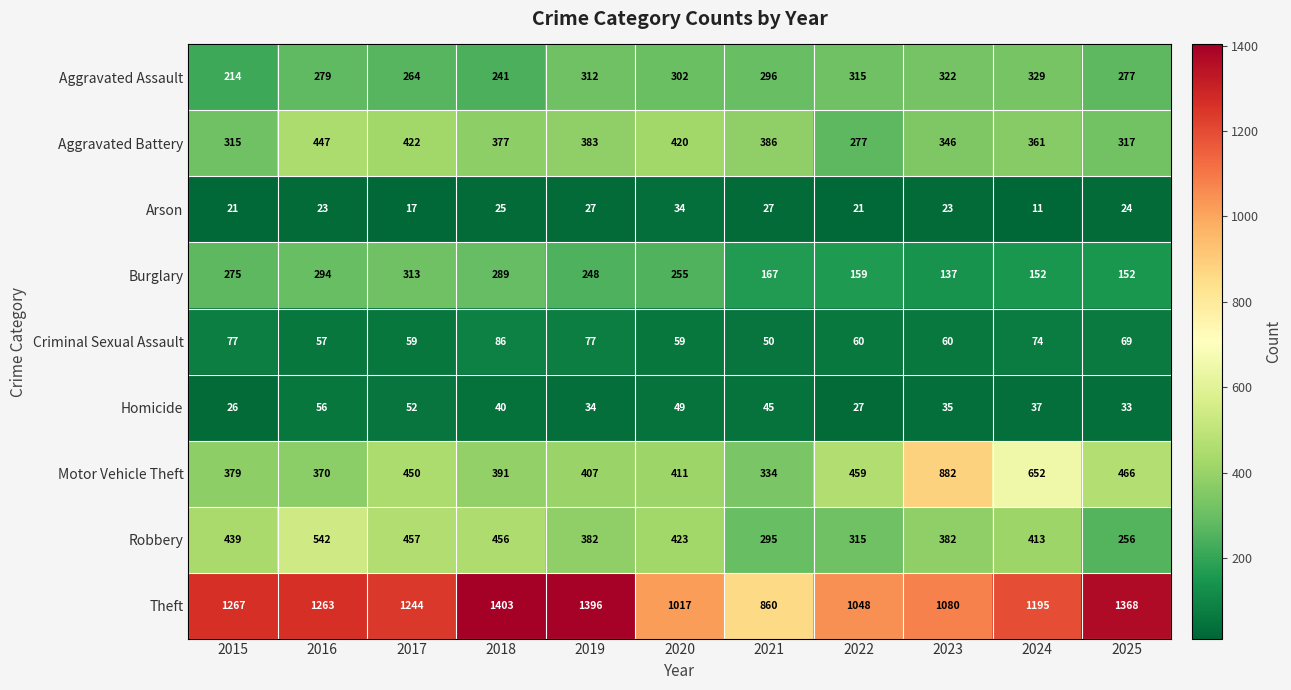

Count the number of categories in the chart.

11